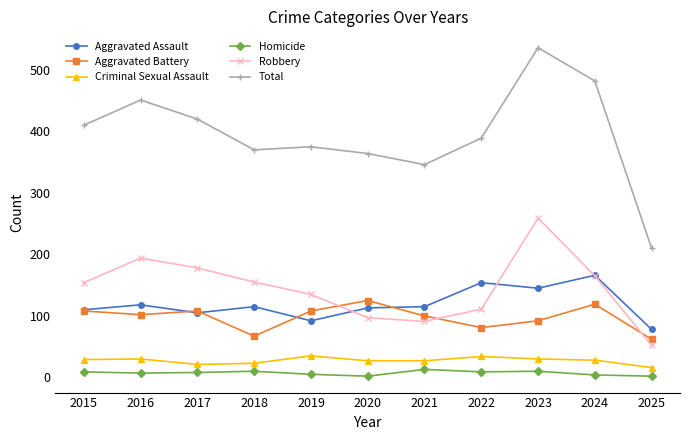

What is the value of the Homicide point at the 2nd from the left?

7